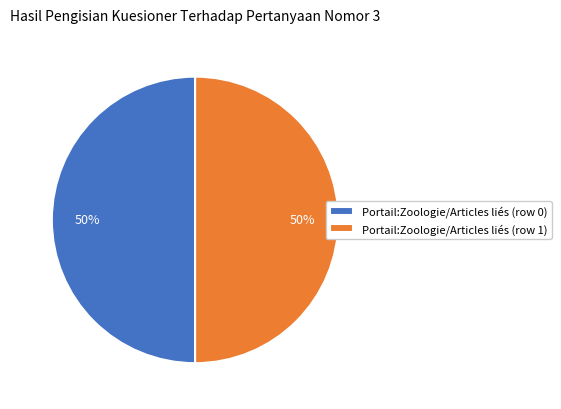

The Portail:Zoologie/Articles liés (row 1) slice represents 64% of the pie. True or false?

False